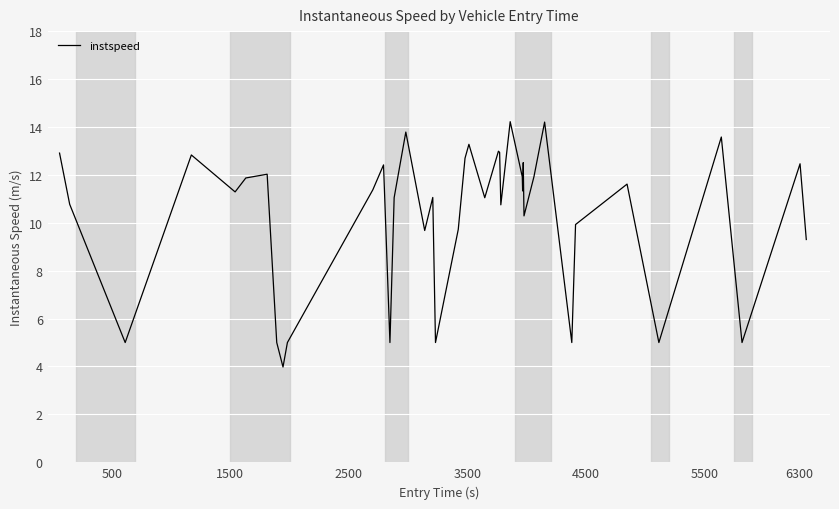

What is the smallest value displayed?

4.0